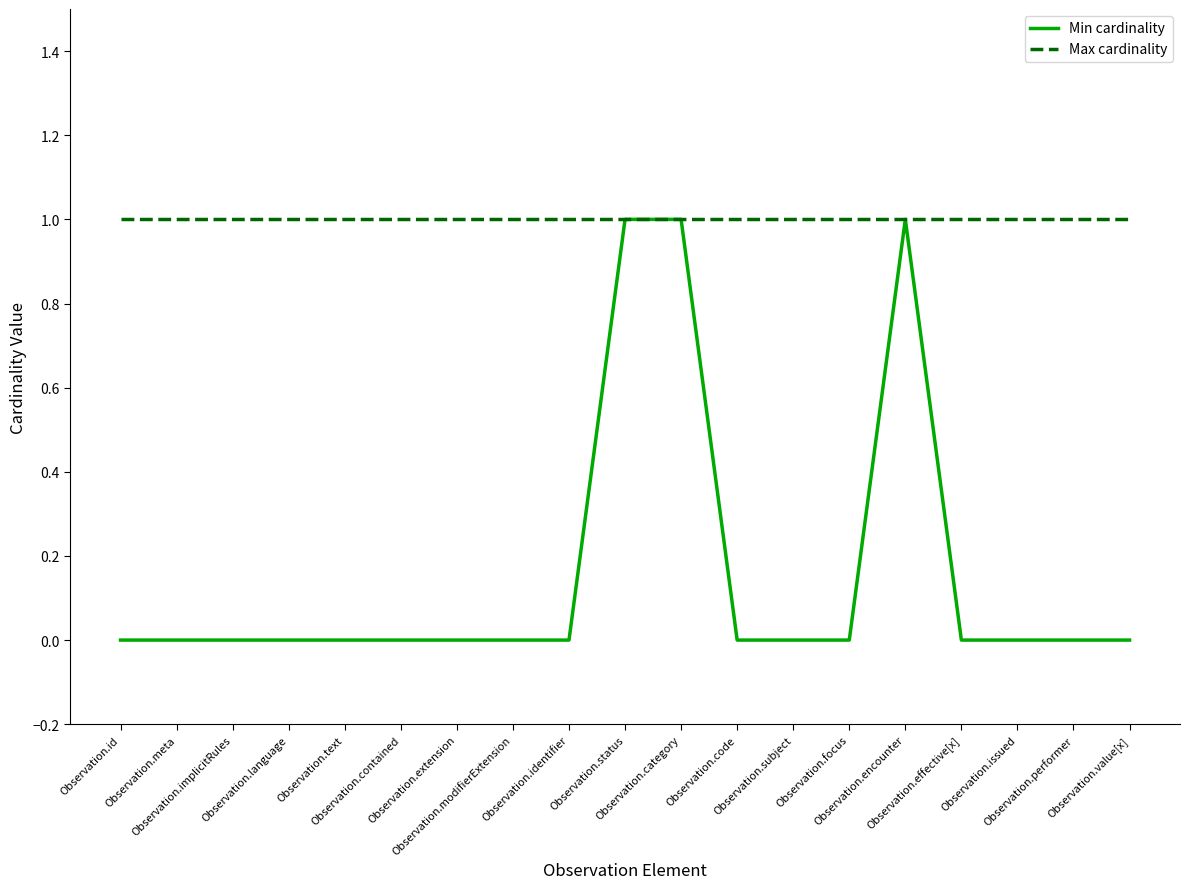

Which series has the widest spread of values?

Min cardinality